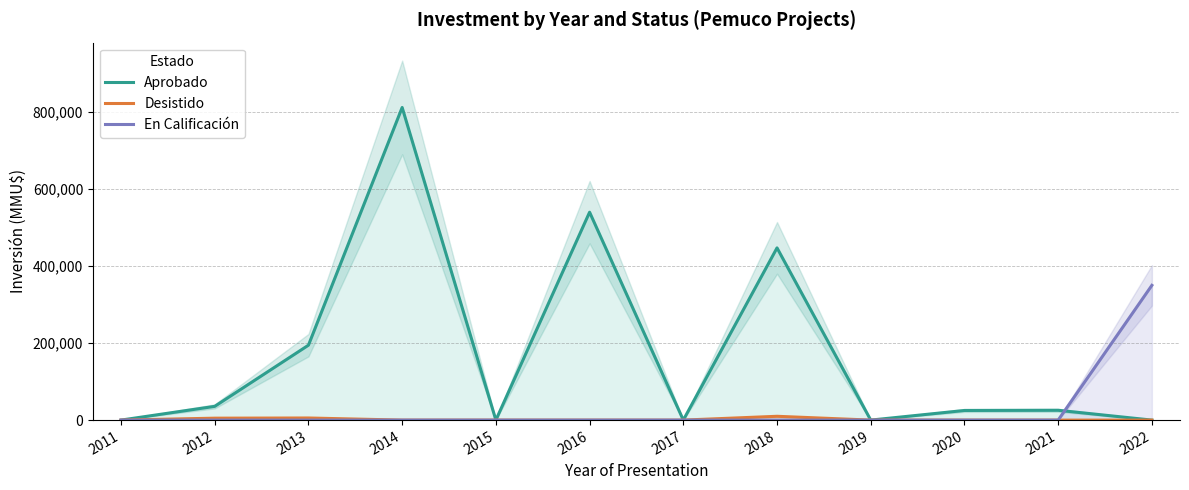

True or false: En Calificación has a value of 140292 at 2020.

False